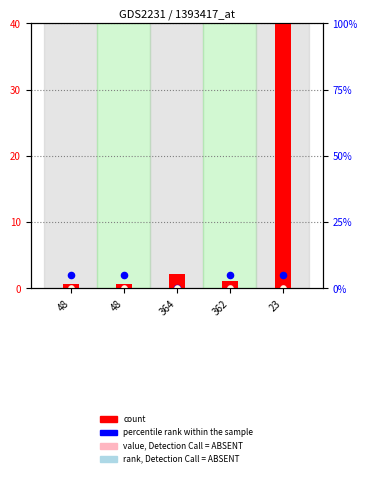

Which series reaches the maximum Y coordinate?

count